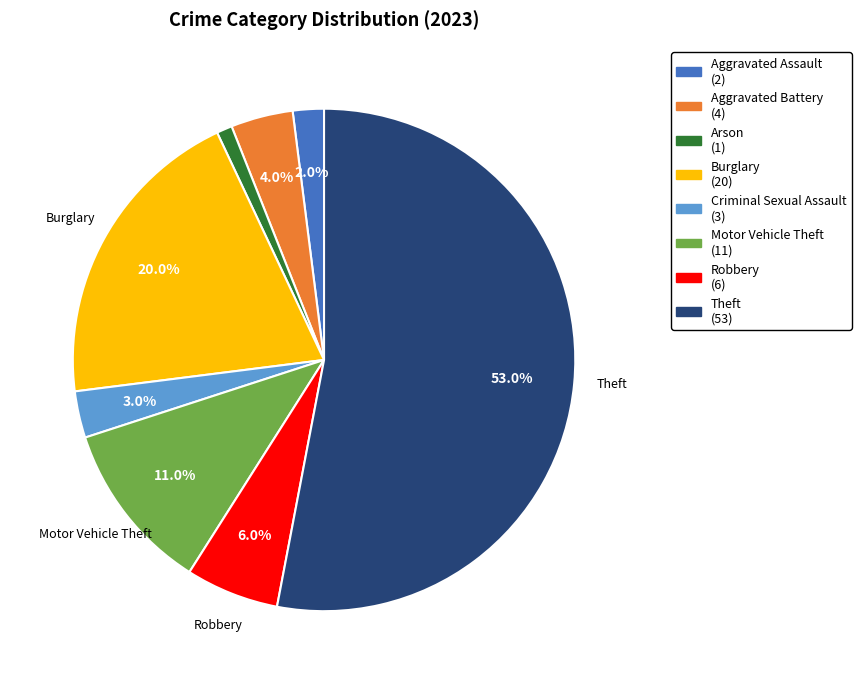

How much of the chart is everything except Burglary?

80.0%